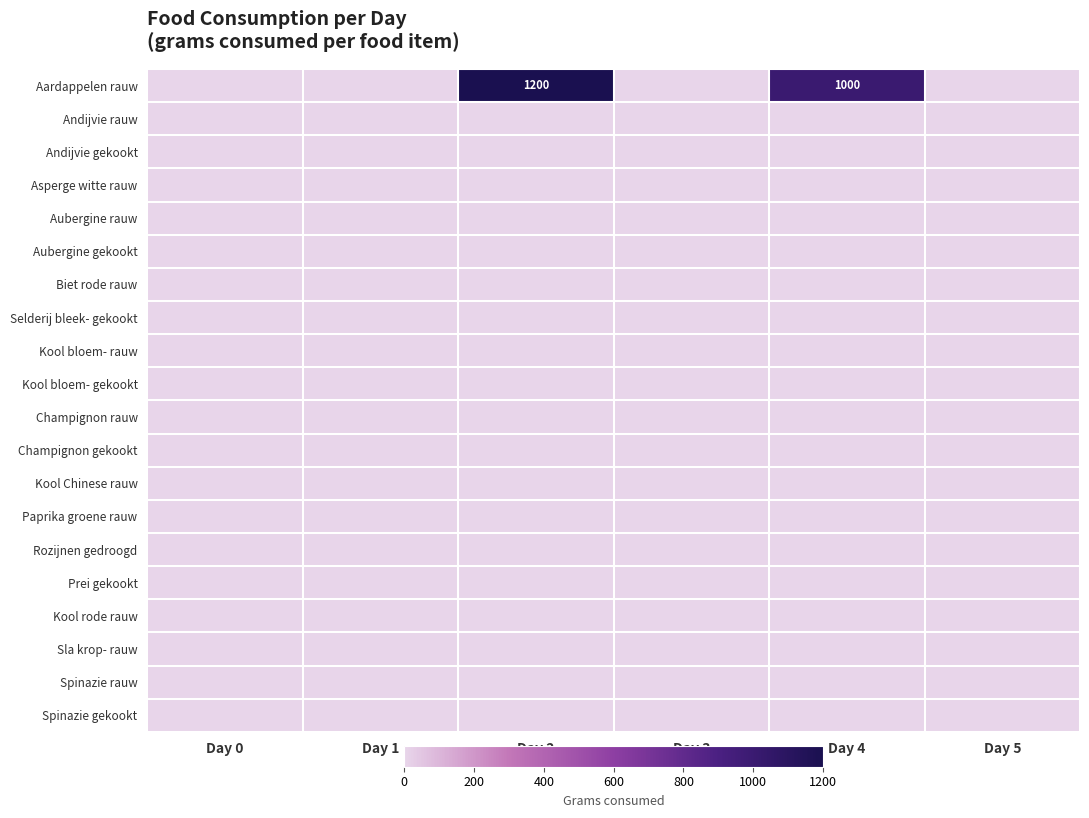

Which label corresponds to the smallest value in the chart?

Day 0